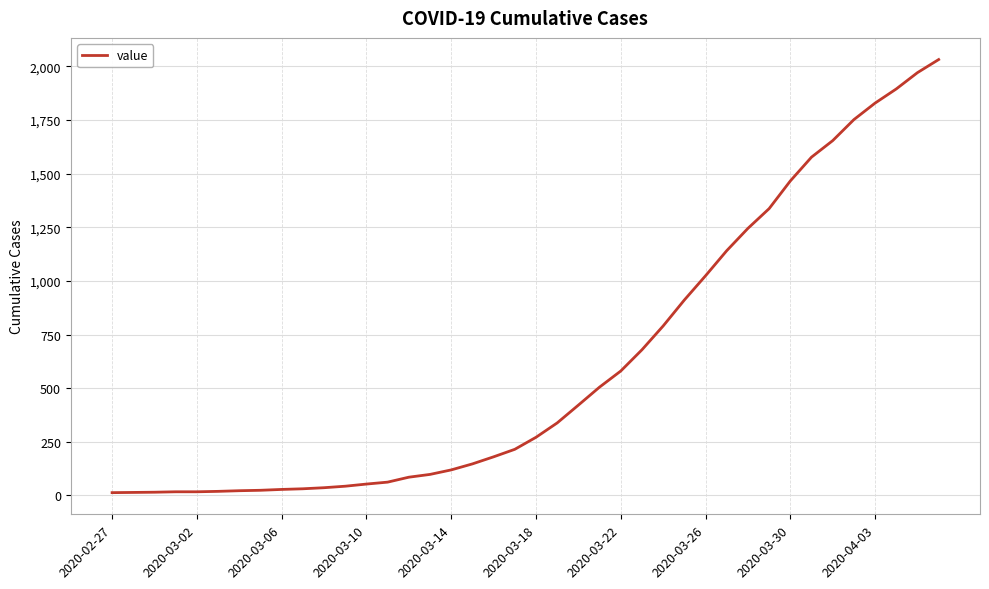

How many lines are shown in the chart?

1